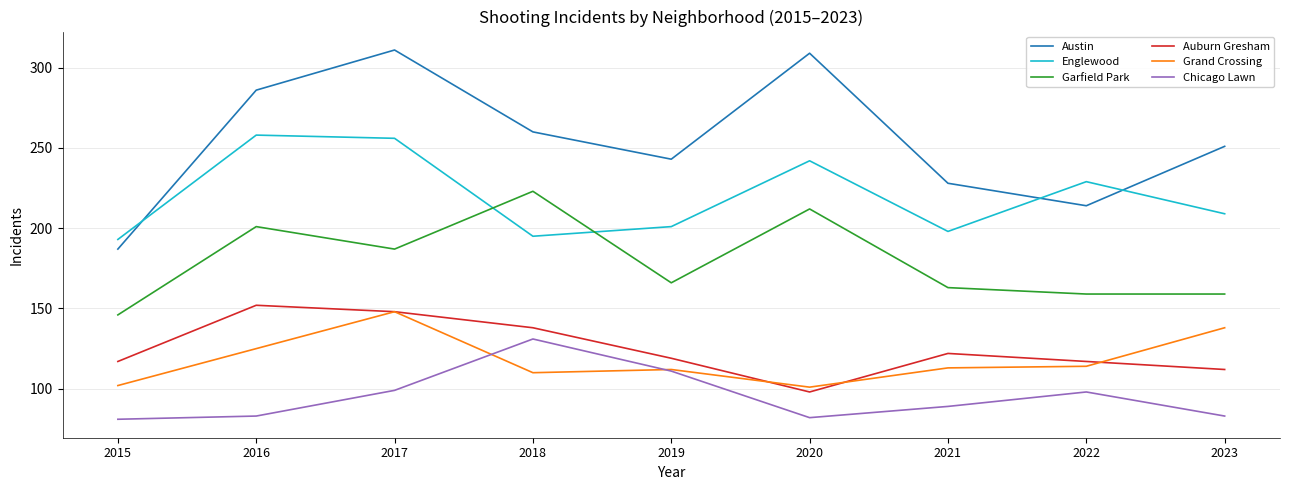

True or false: Englewood and Garfield Park cross at least once.

True